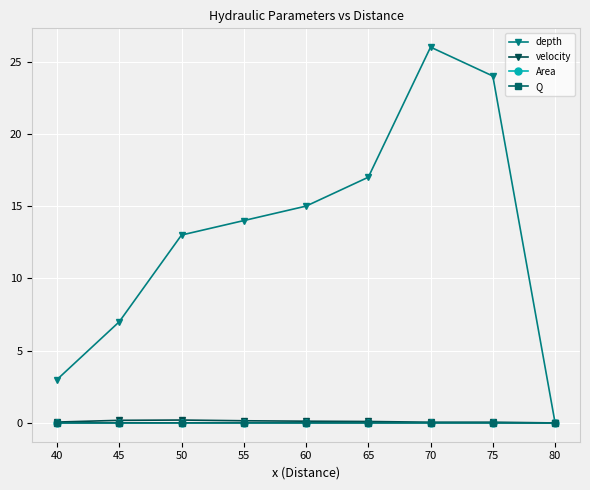

What is the spread (max minus min) of values at 50?

13.0